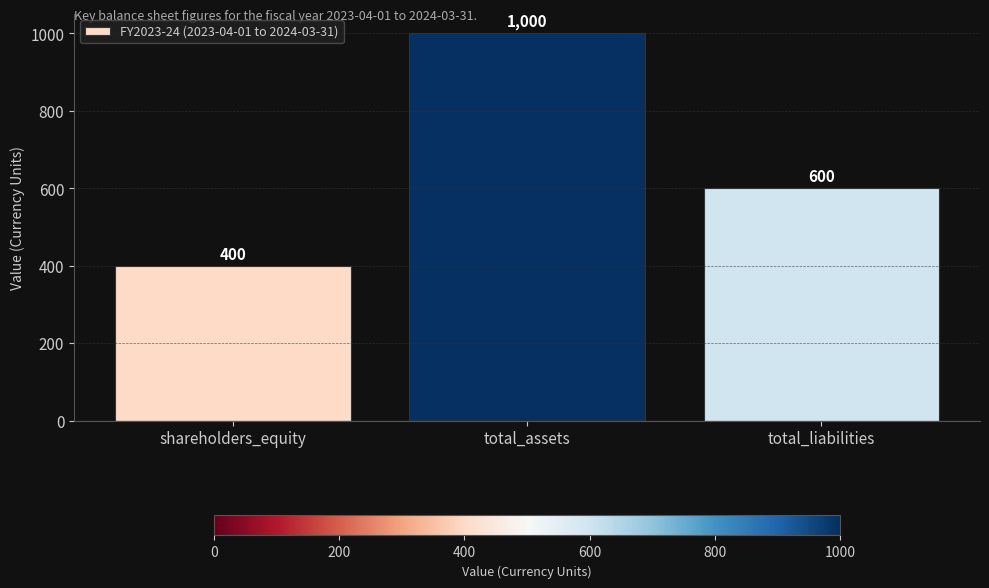

How many bars are there in total?

3